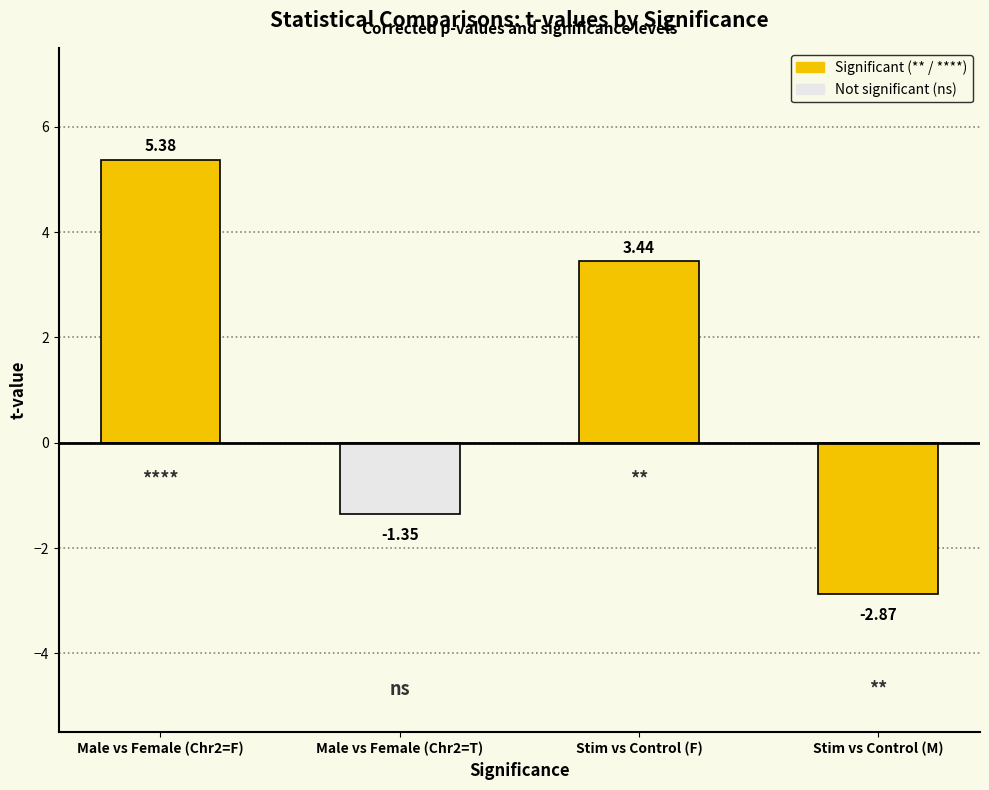

Does the chart contain stacked bars?

No